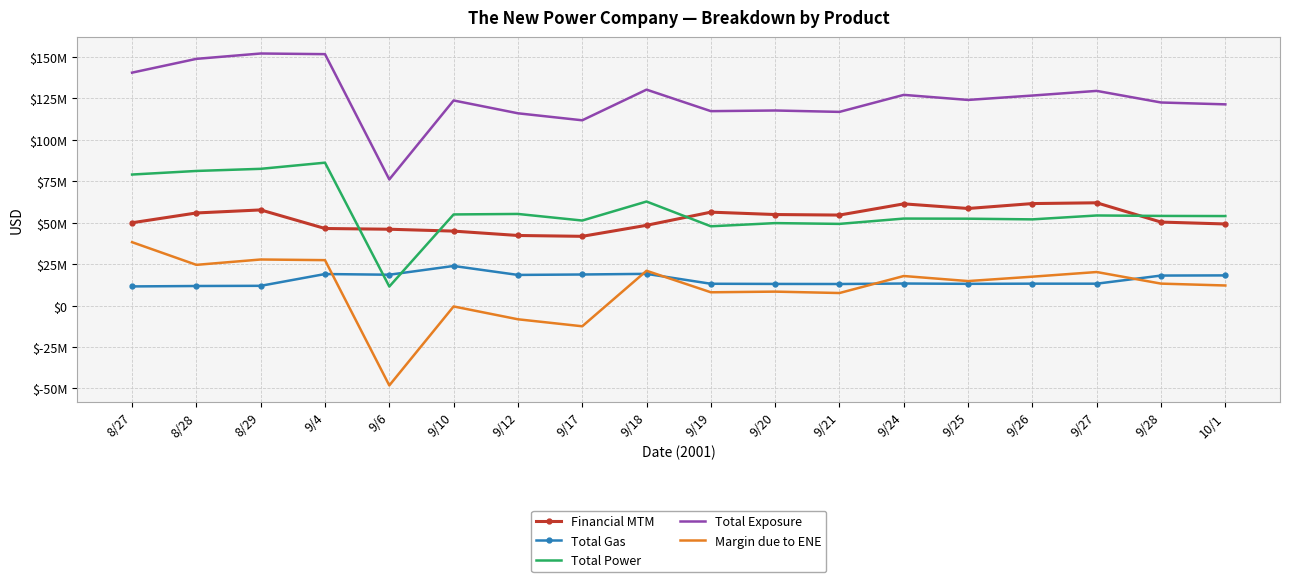

What is the label of the 4th point from the left?

9/4